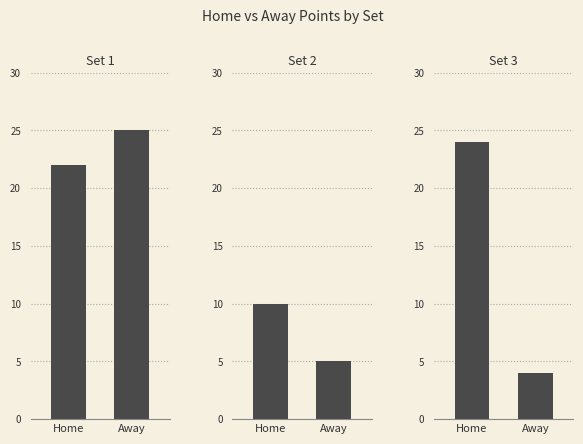

Reading right to left, what are all the values shown in this chart?

home_points: 24	10	22
away_points: 4	5	25